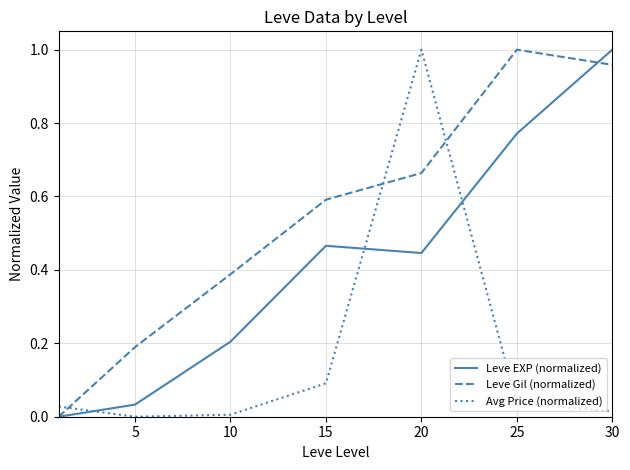

Which series has the largest total across all categories?

Leve Gil (normalized)